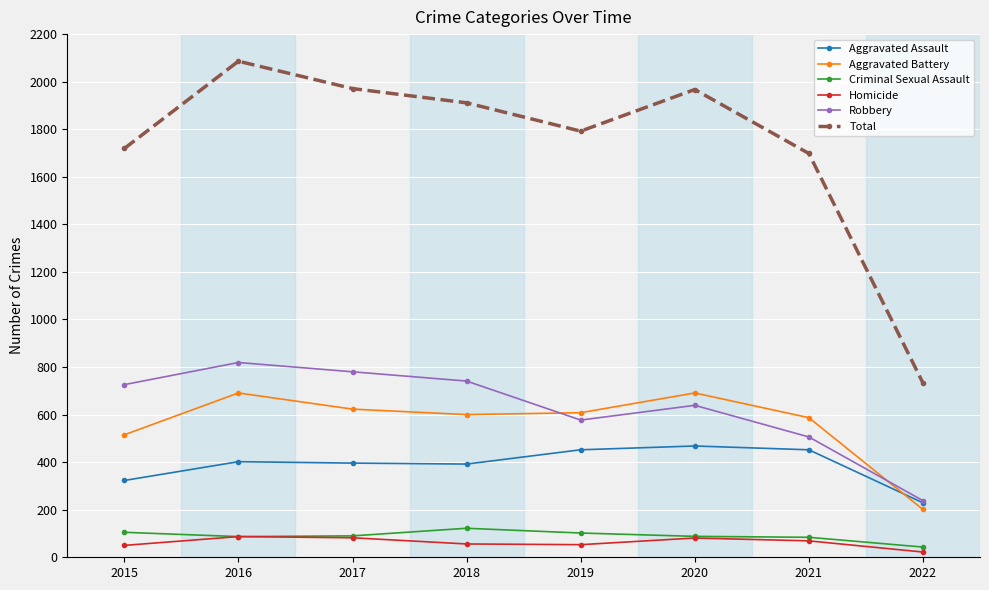

The Robbery series shows 132 at 2019. True or false?

False